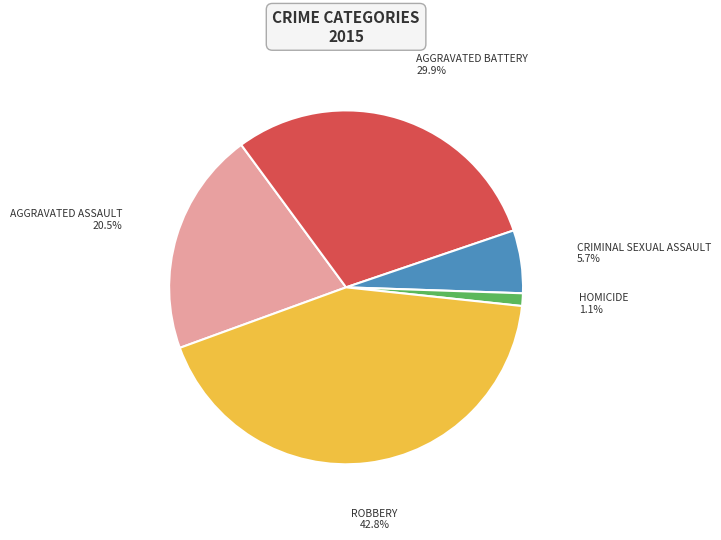

Does any single category account for the majority?

No